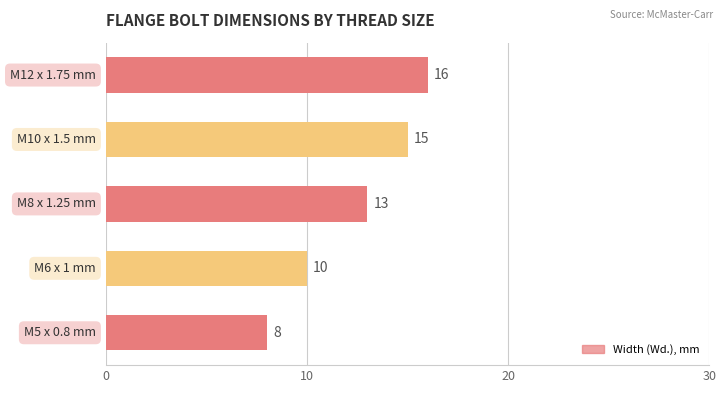

What is the difference between the maximum and minimum values?

8